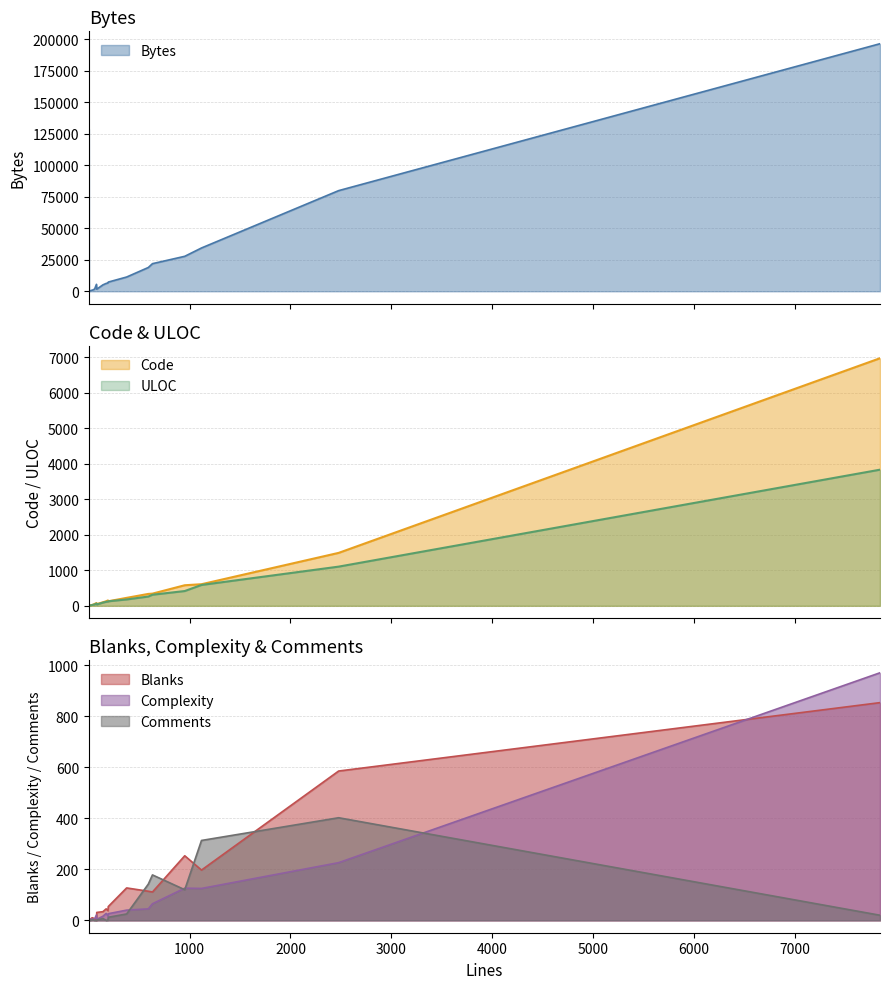

After their last crossing, which series has the higher values: Comments or Complexity?

Complexity